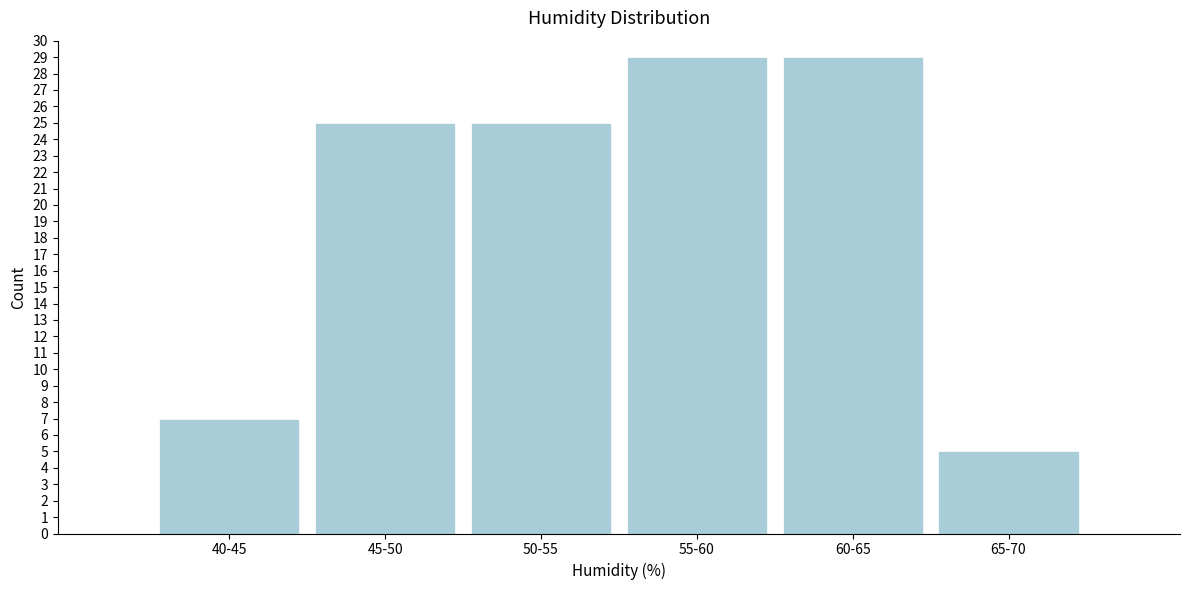

Reading right to left, extract all data points from this chart.

65-70=5	60-65=29	55-60=29	50-55=25	45-50=25	40-45=7